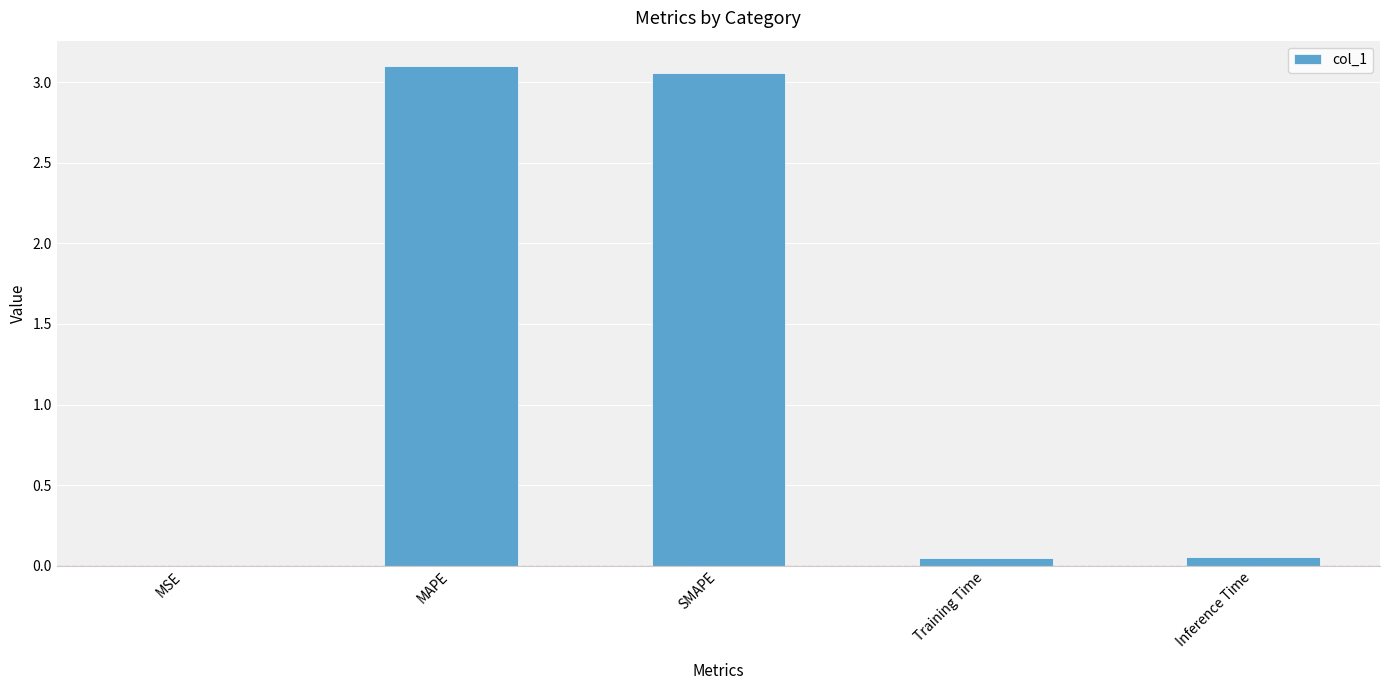

What is the change in value from MSE to Training Time?

+0.1